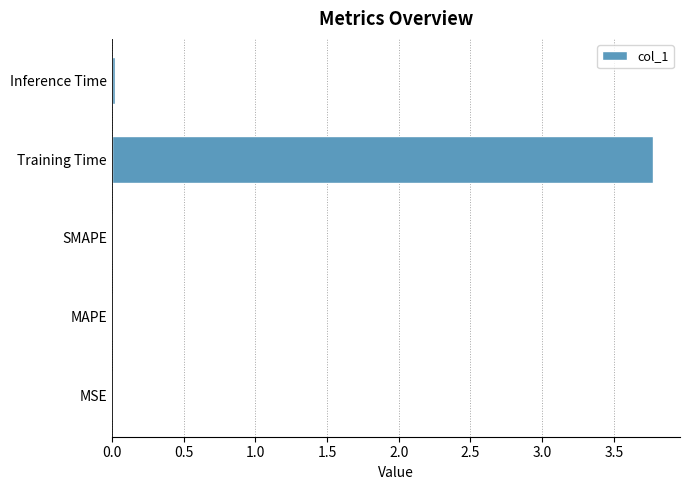

What is the sum of all values?

3.8